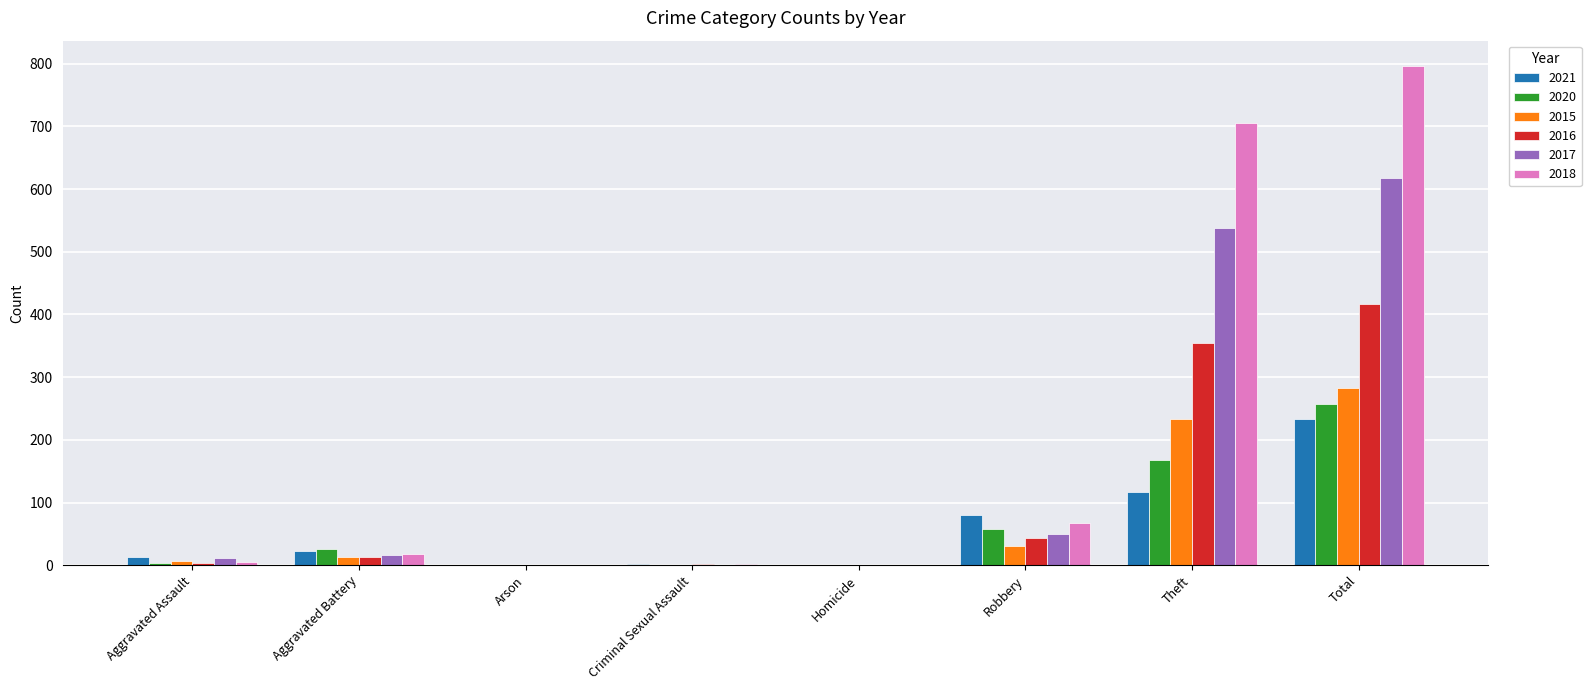

What is the maximum value for 2020?

257